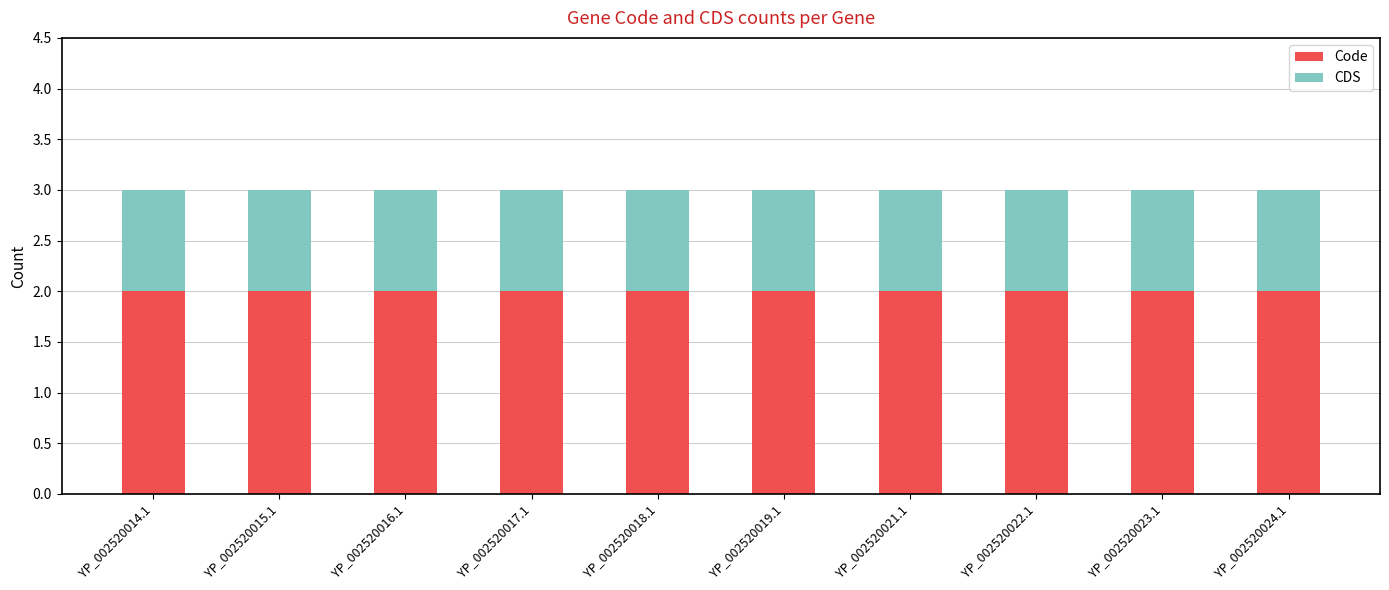

What is the total value across all series at YP_002520021.1?

3